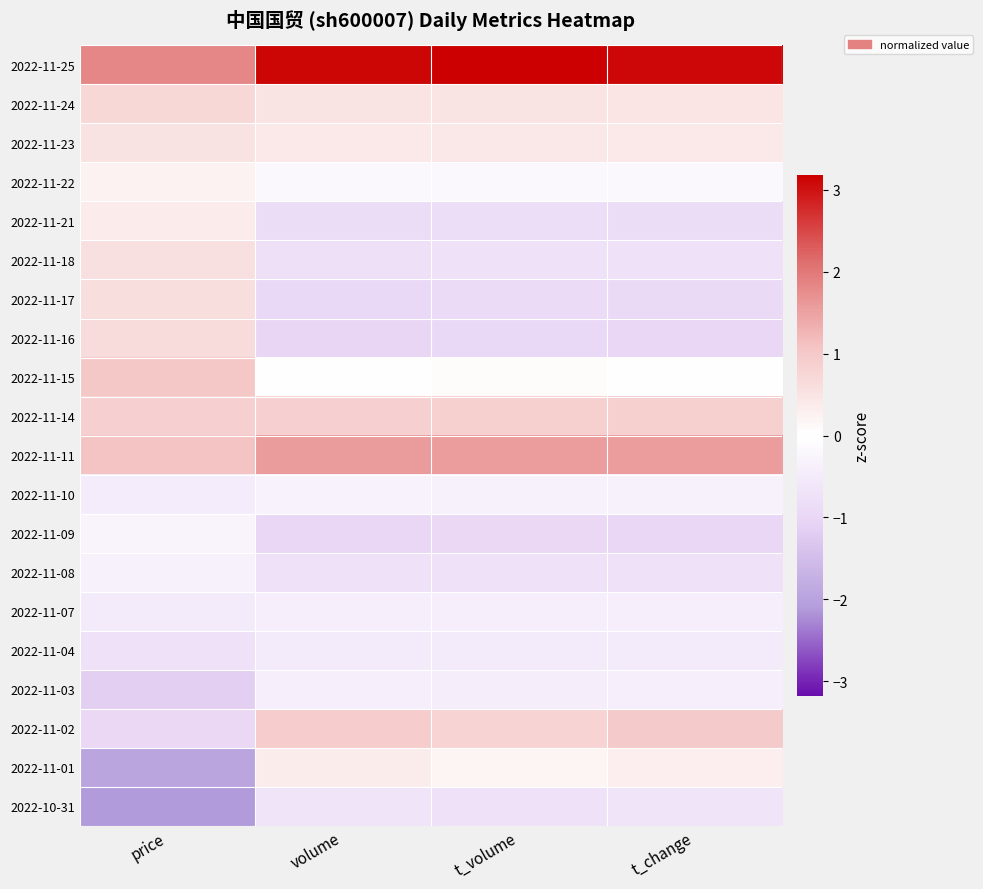

At which category is the sum across all series the highest?

price